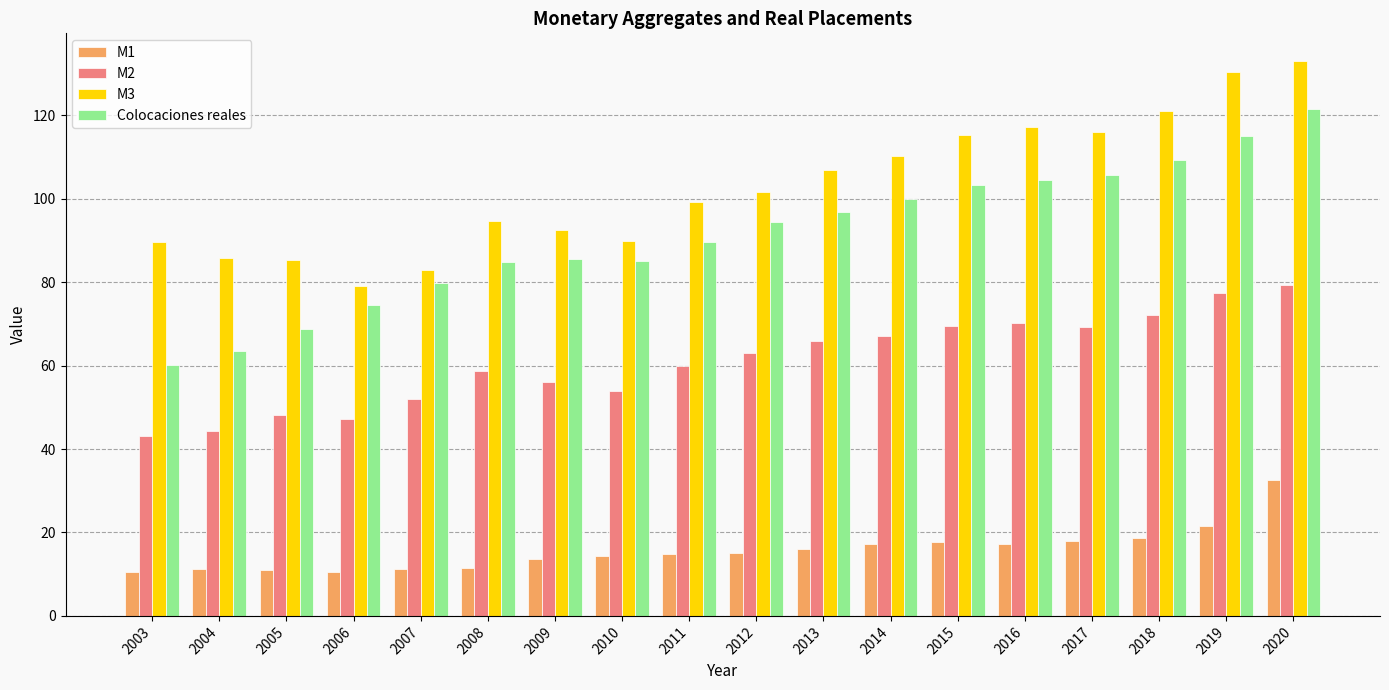

What is the minimum value for M1?

10.5